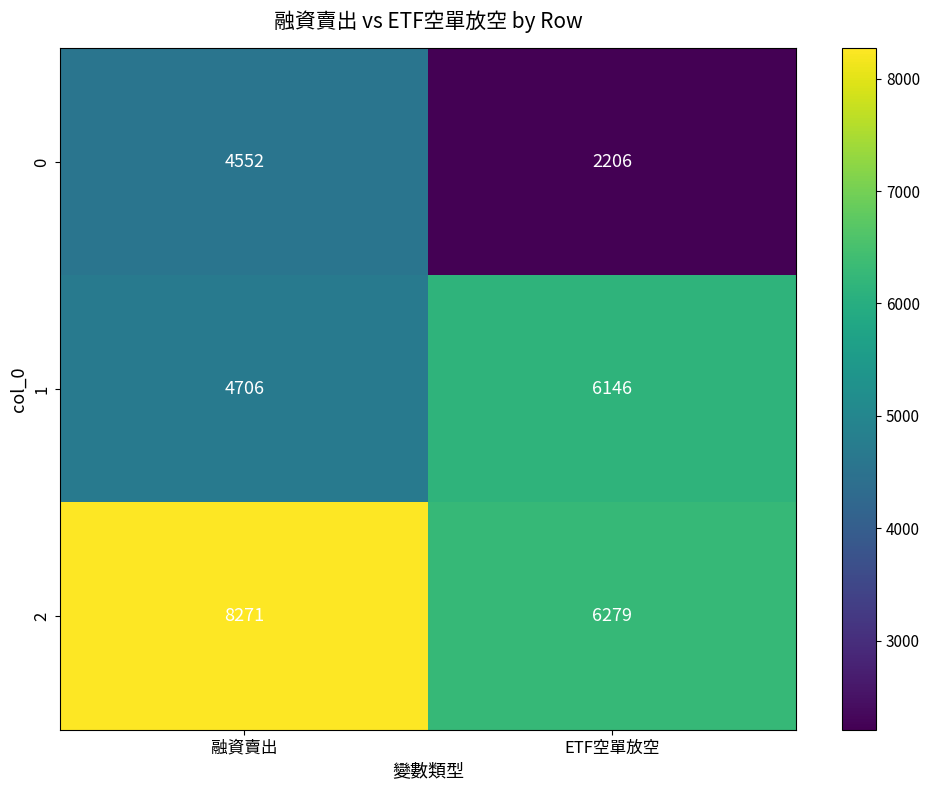

What value does the 0 series have at 融資賣出, to the nearest 10?

4550